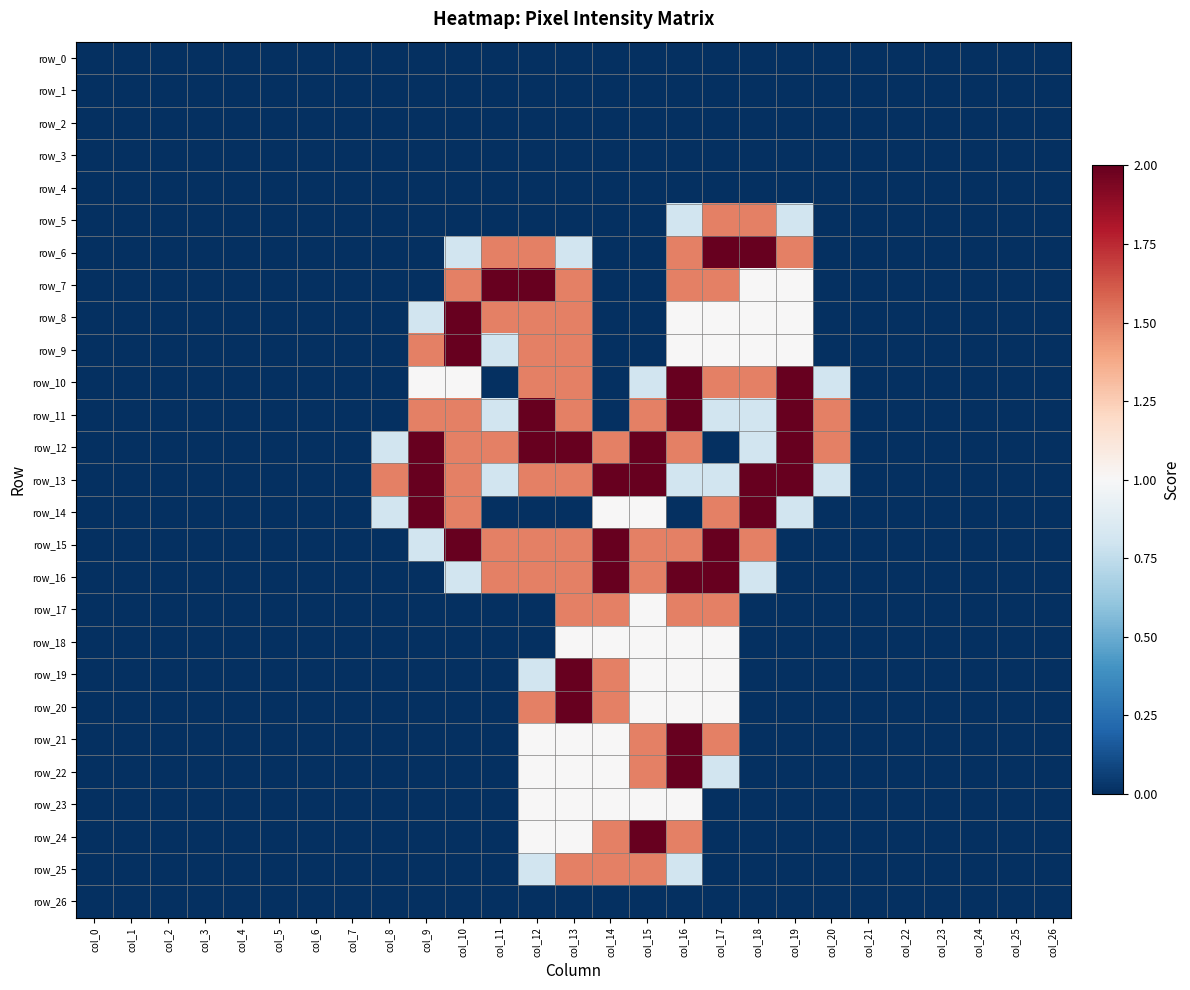

Reading left to right, extract all data points from this chart.

row_0: col_0=0.0	col_1=0.0	col_2=0.0	col_3=0.0	col_4=0.0	col_5=0.0	col_6=0.0	col_7=0.0	col_8=0.0	col_9=0.0	col_10=0.0	col_11=0.0	col_12=0.0	col_13=0.0	col_14=0.0	col_15=0.0	col_16=0.0	col_17=0.0	col_18=0.0	col_19=0.0	col_20=0.0	col_21=0.0	col_22=0.0	col_23=0.0	col_24=0.0	col_25=0.0	col_26=0.0
row_1: col_0=0.0	col_1=0.0	col_2=0.0	col_3=0.0	col_4=0.0	col_5=0.0	col_6=0.0	col_7=0.0	col_8=0.0	col_9=0.0	col_10=0.0	col_11=0.0	col_12=0.0	col_13=0.0	col_14=0.0	col_15=0.0	col_16=0.0	col_17=0.0	col_18=0.0	col_19=0.0	col_20=0.0	col_21=0.0	col_22=0.0	col_23=0.0	col_24=0.0	col_25=0.0	col_26=0.0
row_2: col_0=0.0	col_1=0.0	col_2=0.0	col_3=0.0	col_4=0.0	col_5=0.0	col_6=0.0	col_7=0.0	col_8=0.0	col_9=0.0	col_10=0.0	col_11=0.0	col_12=0.0	col_13=0.0	col_14=0.0	col_15=0.0	col_16=0.0	col_17=0.0	col_18=0.0	col_19=0.0	col_20=0.0	col_21=0.0	col_22=0.0	col_23=0.0	col_24=0.0	col_25=0.0	col_26=0.0
row_3: col_0=0.0	col_1=0.0	col_2=0.0	col_3=0.0	col_4=0.0	col_5=0.0	col_6=0.0	col_7=0.0	col_8=0.0	col_9=0.0	col_10=0.0	col_11=0.0	col_12=0.0	col_13=0.0	col_14=0.0	col_15=0.0	col_16=0.0	col_17=0.0	col_18=0.0	col_19=0.0	col_20=0.0	col_21=0.0	col_22=0.0	col_23=0.0	col_24=0.0	col_25=0.0	col_26=0.0
row_4: col_0=0.0	col_1=0.0	col_2=0.0	col_3=0.0	col_4=0.0	col_5=0.0	col_6=0.0	col_7=0.0	col_8=0.0	col_9=0.0	col_10=0.0	col_11=0.0	col_12=0.0	col_13=0.0	col_14=0.0	col_15=0.0	col_16=0.0	col_17=0.0	col_18=0.0	col_19=0.0	col_20=0.0	col_21=0.0	col_22=0.0	col_23=0.0	col_24=0.0	col_25=0.0	col_26=0.0
row_5: col_0=0.0	col_1=0.0	col_2=0.0	col_3=0.0	col_4=0.0	col_5=0.0	col_6=0.0	col_7=0.0	col_8=0.0	col_9=0.0	col_10=0.0	col_11=0.0	col_12=0.0	col_13=0.0	col_14=0.0	col_15=0.0	col_16=0.8	col_17=1.5	col_18=1.5	col_19=0.8	col_20=0.0	col_21=0.0	col_22=0.0	col_23=0.0	col_24=0.0	col_25=0.0	col_26=0.0
row_6: col_0=0.0	col_1=0.0	col_2=0.0	col_3=0.0	col_4=0.0	col_5=0.0	col_6=0.0	col_7=0.0	col_8=0.0	col_9=0.0	col_10=0.8	col_11=1.5	col_12=1.5	col_13=0.8	col_14=0.0	col_15=0.0	col_16=1.5	col_17=2.0	col_18=2.0	col_19=1.5	col_20=0.0	col_21=0.0	col_22=0.0	col_23=0.0	col_24=0.0	col_25=0.0	col_26=0.0
row_7: col_0=0.0	col_1=0.0	col_2=0.0	col_3=0.0	col_4=0.0	col_5=0.0	col_6=0.0	col_7=0.0	col_8=0.0	col_9=0.0	col_10=1.5	col_11=2.0	col_12=2.0	col_13=1.5	col_14=0.0	col_15=0.0	col_16=1.5	col_17=1.5	col_18=1.0	col_19=1.0	col_20=0.0	col_21=0.0	col_22=0.0	col_23=0.0	col_24=0.0	col_25=0.0	col_26=0.0
row_8: col_0=0.0	col_1=0.0	col_2=0.0	col_3=0.0	col_4=0.0	col_5=0.0	col_6=0.0	col_7=0.0	col_8=0.0	col_9=0.8	col_10=2.0	col_11=1.5	col_12=1.5	col_13=1.5	col_14=0.0	col_15=0.0	col_16=1.0	col_17=1.0	col_18=1.0	col_19=1.0	col_20=0.0	col_21=0.0	col_22=0.0	col_23=0.0	col_24=0.0	col_25=0.0	col_26=0.0
row_9: col_0=0.0	col_1=0.0	col_2=0.0	col_3=0.0	col_4=0.0	col_5=0.0	col_6=0.0	col_7=0.0	col_8=0.0	col_9=1.5	col_10=2.0	col_11=0.8	col_12=1.5	col_13=1.5	col_14=0.0	col_15=0.0	col_16=1.0	col_17=1.0	col_18=1.0	col_19=1.0	col_20=0.0	col_21=0.0	col_22=0.0	col_23=0.0	col_24=0.0	col_25=0.0	col_26=0.0
row_10: col_0=0.0	col_1=0.0	col_2=0.0	col_3=0.0	col_4=0.0	col_5=0.0	col_6=0.0	col_7=0.0	col_8=0.0	col_9=1.0	col_10=1.0	col_11=0.0	col_12=1.5	col_13=1.5	col_14=0.0	col_15=0.8	col_16=2.0	col_17=1.5	col_18=1.5	col_19=2.0	col_20=0.8	col_21=0.0	col_22=0.0	col_23=0.0	col_24=0.0	col_25=0.0	col_26=0.0
row_11: col_0=0.0	col_1=0.0	col_2=0.0	col_3=0.0	col_4=0.0	col_5=0.0	col_6=0.0	col_7=0.0	col_8=0.0	col_9=1.5	col_10=1.5	col_11=0.8	col_12=2.0	col_13=1.5	col_14=0.0	col_15=1.5	col_16=2.0	col_17=0.8	col_18=0.8	col_19=2.0	col_20=1.5	col_21=0.0	col_22=0.0	col_23=0.0	col_24=0.0	col_25=0.0	col_26=0.0
row_12: col_0=0.0	col_1=0.0	col_2=0.0	col_3=0.0	col_4=0.0	col_5=0.0	col_6=0.0	col_7=0.0	col_8=0.8	col_9=2.0	col_10=1.5	col_11=1.5	col_12=2.0	col_13=2.0	col_14=1.5	col_15=2.0	col_16=1.5	col_17=0.0	col_18=0.8	col_19=2.0	col_20=1.5	col_21=0.0	col_22=0.0	col_23=0.0	col_24=0.0	col_25=0.0	col_26=0.0
row_13: col_0=0.0	col_1=0.0	col_2=0.0	col_3=0.0	col_4=0.0	col_5=0.0	col_6=0.0	col_7=0.0	col_8=1.5	col_9=2.0	col_10=1.5	col_11=0.8	col_12=1.5	col_13=1.5	col_14=2.0	col_15=2.0	col_16=0.8	col_17=0.8	col_18=2.0	col_19=2.0	col_20=0.8	col_21=0.0	col_22=0.0	col_23=0.0	col_24=0.0	col_25=0.0	col_26=0.0
row_14: col_0=0.0	col_1=0.0	col_2=0.0	col_3=0.0	col_4=0.0	col_5=0.0	col_6=0.0	col_7=0.0	col_8=0.8	col_9=2.0	col_10=1.5	col_11=0.0	col_12=0.0	col_13=0.0	col_14=1.0	col_15=1.0	col_16=0.0	col_17=1.5	col_18=2.0	col_19=0.8	col_20=0.0	col_21=0.0	col_22=0.0	col_23=0.0	col_24=0.0	col_25=0.0	col_26=0.0
row_15: col_0=0.0	col_1=0.0	col_2=0.0	col_3=0.0	col_4=0.0	col_5=0.0	col_6=0.0	col_7=0.0	col_8=0.0	col_9=0.8	col_10=2.0	col_11=1.5	col_12=1.5	col_13=1.5	col_14=2.0	col_15=1.5	col_16=1.5	col_17=2.0	col_18=1.5	col_19=0.0	col_20=0.0	col_21=0.0	col_22=0.0	col_23=0.0	col_24=0.0	col_25=0.0	col_26=0.0
row_16: col_0=0.0	col_1=0.0	col_2=0.0	col_3=0.0	col_4=0.0	col_5=0.0	col_6=0.0	col_7=0.0	col_8=0.0	col_9=0.0	col_10=0.8	col_11=1.5	col_12=1.5	col_13=1.5	col_14=2.0	col_15=1.5	col_16=2.0	col_17=2.0	col_18=0.8	col_19=0.0	col_20=0.0	col_21=0.0	col_22=0.0	col_23=0.0	col_24=0.0	col_25=0.0	col_26=0.0
row_17: col_0=0.0	col_1=0.0	col_2=0.0	col_3=0.0	col_4=0.0	col_5=0.0	col_6=0.0	col_7=0.0	col_8=0.0	col_9=0.0	col_10=0.0	col_11=0.0	col_12=0.0	col_13=1.5	col_14=1.5	col_15=1.0	col_16=1.5	col_17=1.5	col_18=0.0	col_19=0.0	col_20=0.0	col_21=0.0	col_22=0.0	col_23=0.0	col_24=0.0	col_25=0.0	col_26=0.0
row_18: col_0=0.0	col_1=0.0	col_2=0.0	col_3=0.0	col_4=0.0	col_5=0.0	col_6=0.0	col_7=0.0	col_8=0.0	col_9=0.0	col_10=0.0	col_11=0.0	col_12=0.0	col_13=1.0	col_14=1.0	col_15=1.0	col_16=1.0	col_17=1.0	col_18=0.0	col_19=0.0	col_20=0.0	col_21=0.0	col_22=0.0	col_23=0.0	col_24=0.0	col_25=0.0	col_26=0.0
row_19: col_0=0.0	col_1=0.0	col_2=0.0	col_3=0.0	col_4=0.0	col_5=0.0	col_6=0.0	col_7=0.0	col_8=0.0	col_9=0.0	col_10=0.0	col_11=0.0	col_12=0.8	col_13=2.0	col_14=1.5	col_15=1.0	col_16=1.0	col_17=1.0	col_18=0.0	col_19=0.0	col_20=0.0	col_21=0.0	col_22=0.0	col_23=0.0	col_24=0.0	col_25=0.0	col_26=0.0
row_20: col_0=0.0	col_1=0.0	col_2=0.0	col_3=0.0	col_4=0.0	col_5=0.0	col_6=0.0	col_7=0.0	col_8=0.0	col_9=0.0	col_10=0.0	col_11=0.0	col_12=1.5	col_13=2.0	col_14=1.5	col_15=1.0	col_16=1.0	col_17=1.0	col_18=0.0	col_19=0.0	col_20=0.0	col_21=0.0	col_22=0.0	col_23=0.0	col_24=0.0	col_25=0.0	col_26=0.0
row_21: col_0=0.0	col_1=0.0	col_2=0.0	col_3=0.0	col_4=0.0	col_5=0.0	col_6=0.0	col_7=0.0	col_8=0.0	col_9=0.0	col_10=0.0	col_11=0.0	col_12=1.0	col_13=1.0	col_14=1.0	col_15=1.5	col_16=2.0	col_17=1.5	col_18=0.0	col_19=0.0	col_20=0.0	col_21=0.0	col_22=0.0	col_23=0.0	col_24=0.0	col_25=0.0	col_26=0.0
row_22: col_0=0.0	col_1=0.0	col_2=0.0	col_3=0.0	col_4=0.0	col_5=0.0	col_6=0.0	col_7=0.0	col_8=0.0	col_9=0.0	col_10=0.0	col_11=0.0	col_12=1.0	col_13=1.0	col_14=1.0	col_15=1.5	col_16=2.0	col_17=0.8	col_18=0.0	col_19=0.0	col_20=0.0	col_21=0.0	col_22=0.0	col_23=0.0	col_24=0.0	col_25=0.0	col_26=0.0
row_23: col_0=0.0	col_1=0.0	col_2=0.0	col_3=0.0	col_4=0.0	col_5=0.0	col_6=0.0	col_7=0.0	col_8=0.0	col_9=0.0	col_10=0.0	col_11=0.0	col_12=1.0	col_13=1.0	col_14=1.0	col_15=1.0	col_16=1.0	col_17=0.0	col_18=0.0	col_19=0.0	col_20=0.0	col_21=0.0	col_22=0.0	col_23=0.0	col_24=0.0	col_25=0.0	col_26=0.0
row_24: col_0=0.0	col_1=0.0	col_2=0.0	col_3=0.0	col_4=0.0	col_5=0.0	col_6=0.0	col_7=0.0	col_8=0.0	col_9=0.0	col_10=0.0	col_11=0.0	col_12=1.0	col_13=1.0	col_14=1.5	col_15=2.0	col_16=1.5	col_17=0.0	col_18=0.0	col_19=0.0	col_20=0.0	col_21=0.0	col_22=0.0	col_23=0.0	col_24=0.0	col_25=0.0	col_26=0.0
row_25: col_0=0.0	col_1=0.0	col_2=0.0	col_3=0.0	col_4=0.0	col_5=0.0	col_6=0.0	col_7=0.0	col_8=0.0	col_9=0.0	col_10=0.0	col_11=0.0	col_12=0.8	col_13=1.5	col_14=1.5	col_15=1.5	col_16=0.8	col_17=0.0	col_18=0.0	col_19=0.0	col_20=0.0	col_21=0.0	col_22=0.0	col_23=0.0	col_24=0.0	col_25=0.0	col_26=0.0
row_26: col_0=0.0	col_1=0.0	col_2=0.0	col_3=0.0	col_4=0.0	col_5=0.0	col_6=0.0	col_7=0.0	col_8=0.0	col_9=0.0	col_10=0.0	col_11=0.0	col_12=0.0	col_13=0.0	col_14=0.0	col_15=0.0	col_16=0.0	col_17=0.0	col_18=0.0	col_19=0.0	col_20=0.0	col_21=0.0	col_22=0.0	col_23=0.0	col_24=0.0	col_25=0.0	col_26=0.0